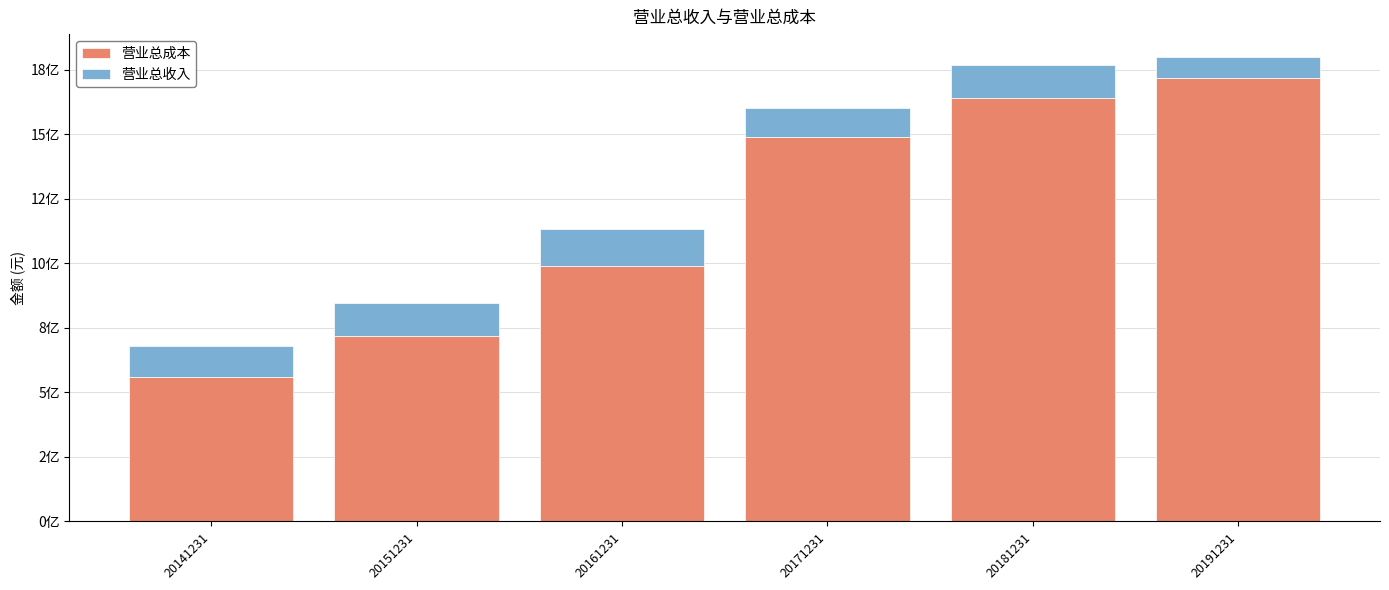

What are all the series names shown in the legend?

营业总成本, 营业总收入